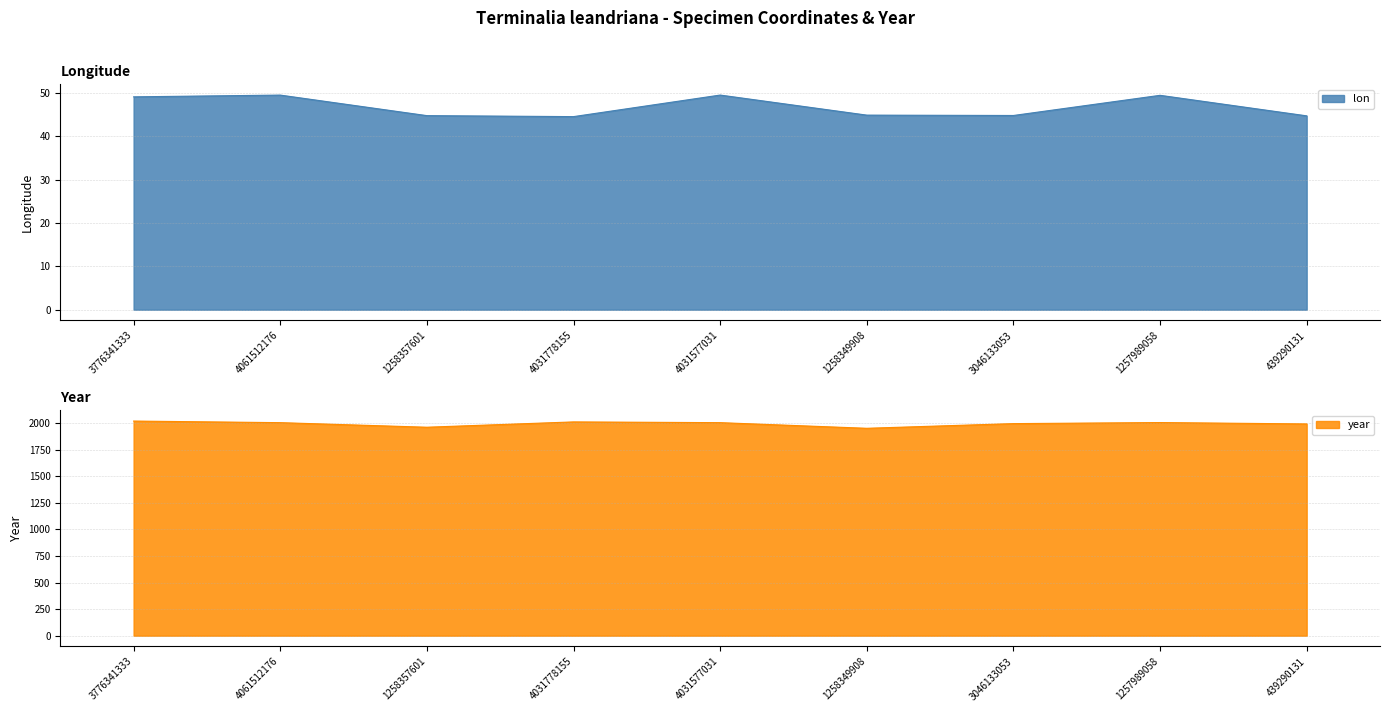

Is it true that year equals 3537.5 at 1257989058?

False